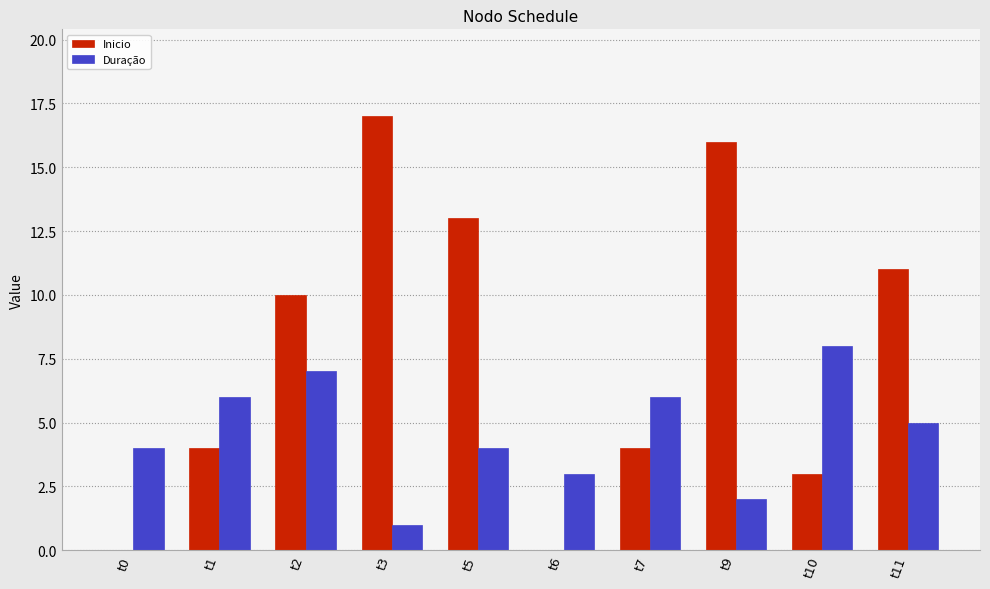

Which series has the largest total across all categories?

Inicio